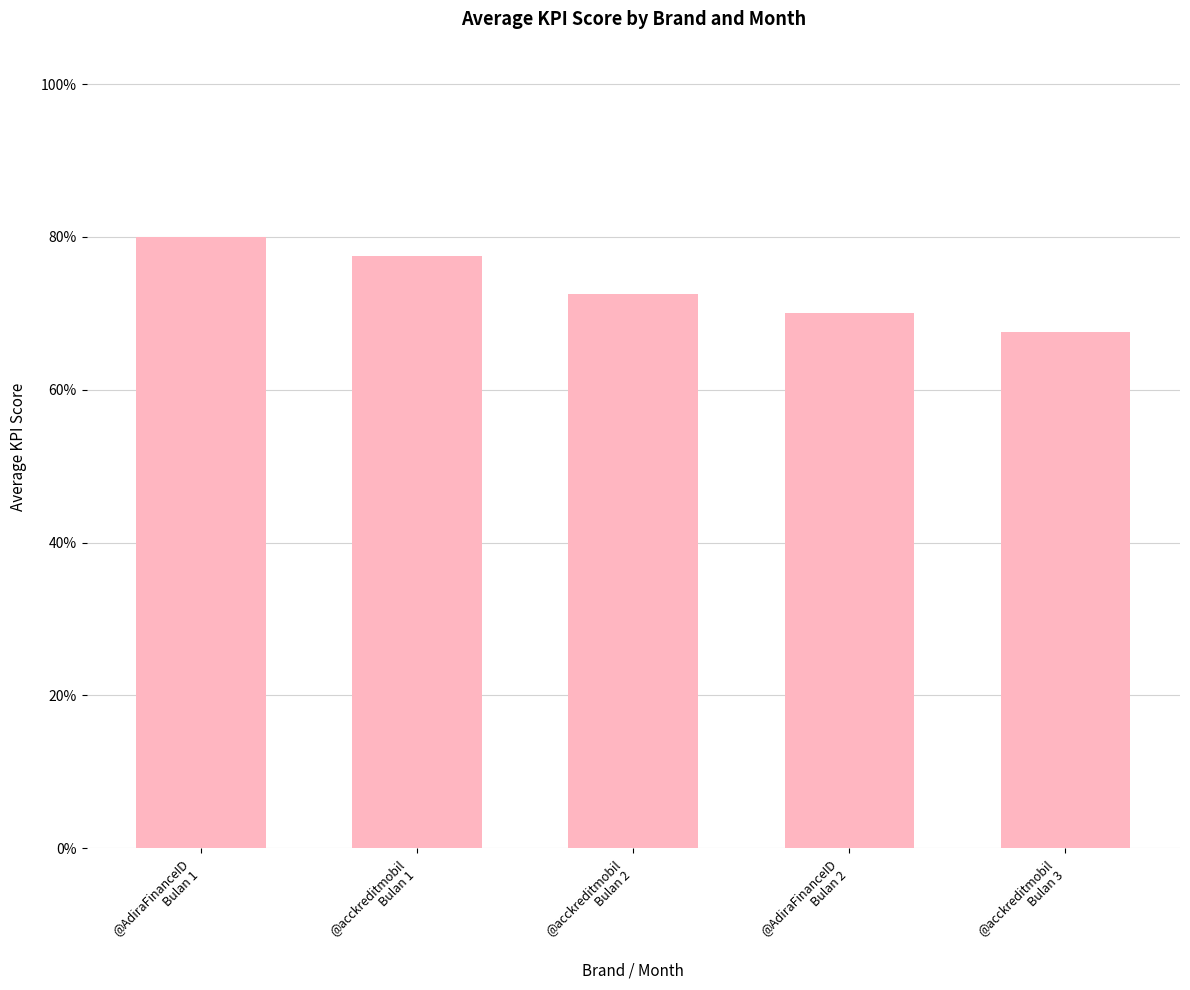

Is it true that the value at @acckreditmobil
Bulan 3 is 0.7?

True